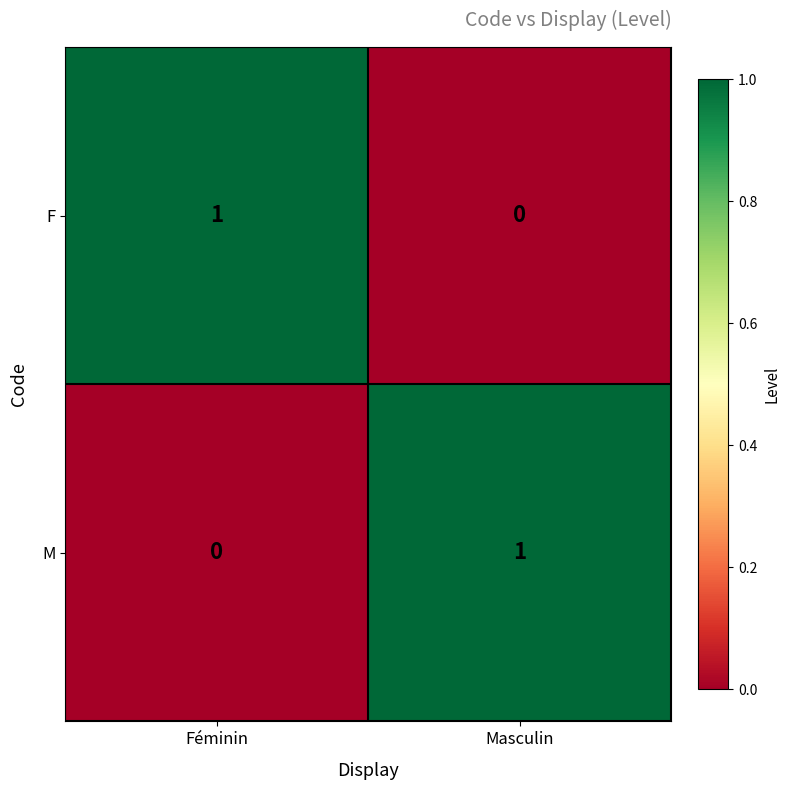

How many series are shown in this chart?

2